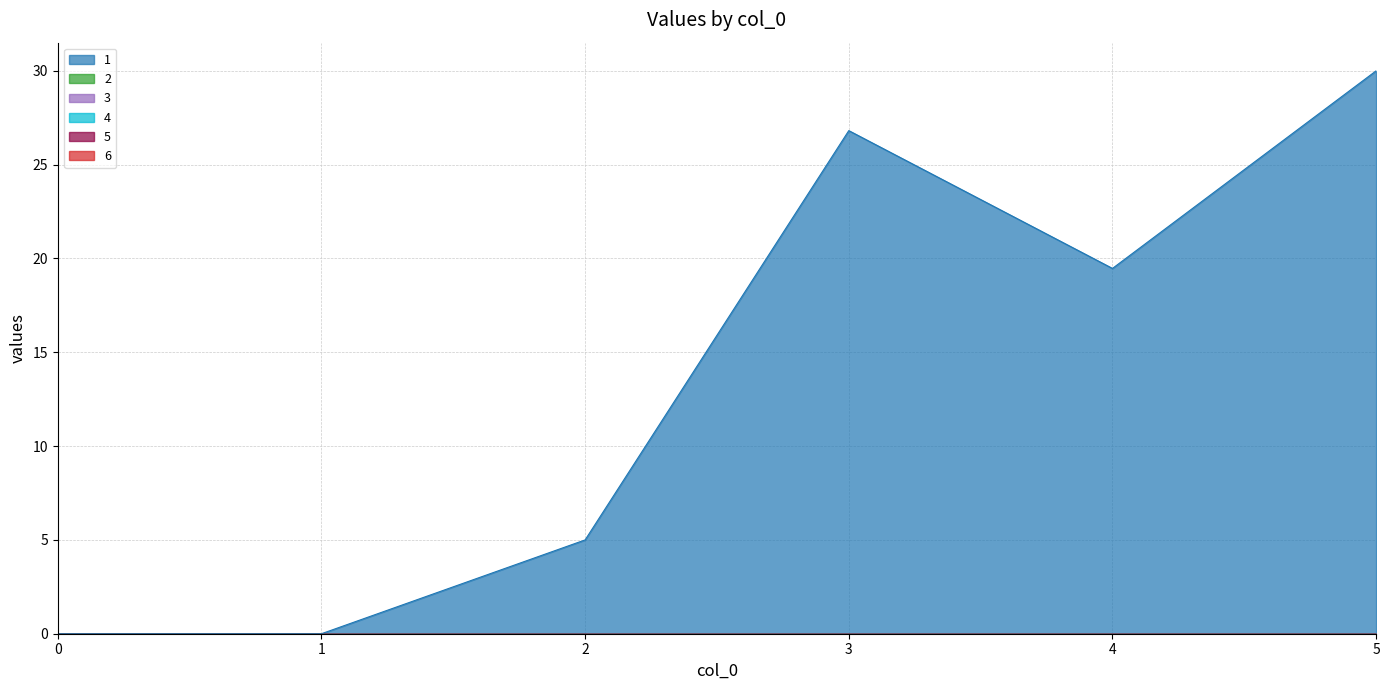

Which category has the highest value across all series?

5